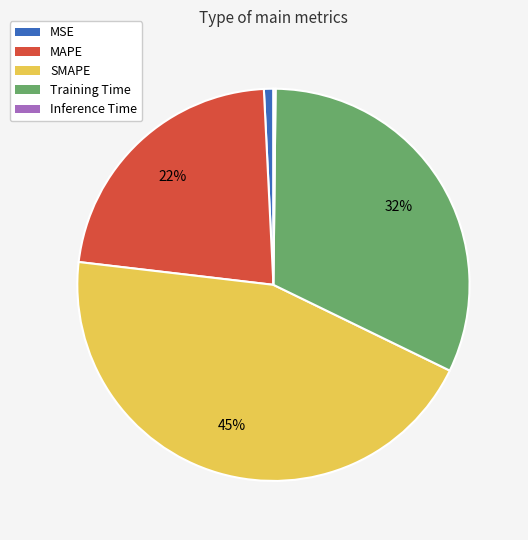

True or false: MSE accounts for 12% of the total.

False